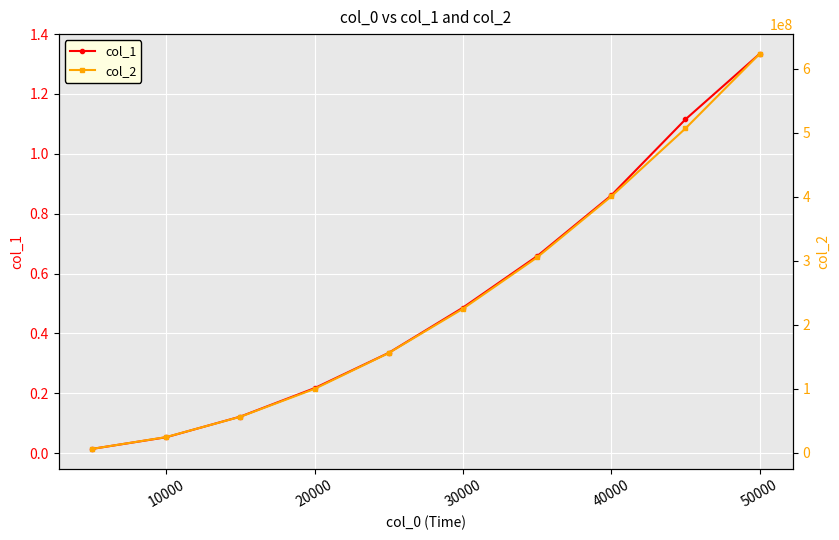

The value of col_1 at 40000 is 0.6. True or false?

False